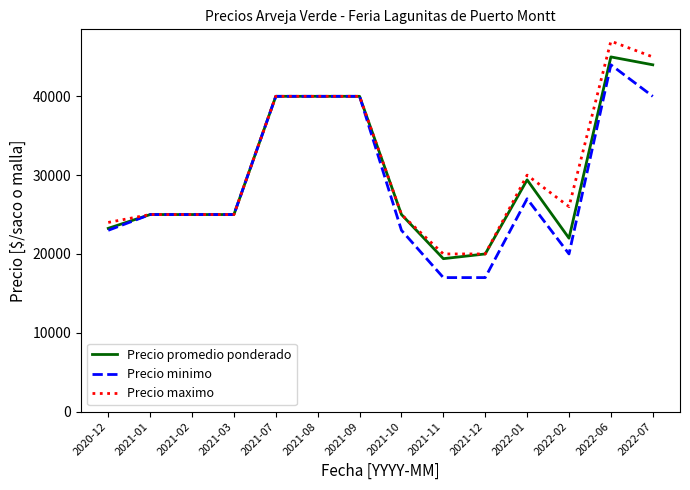

Count the number of categories in the chart.

14